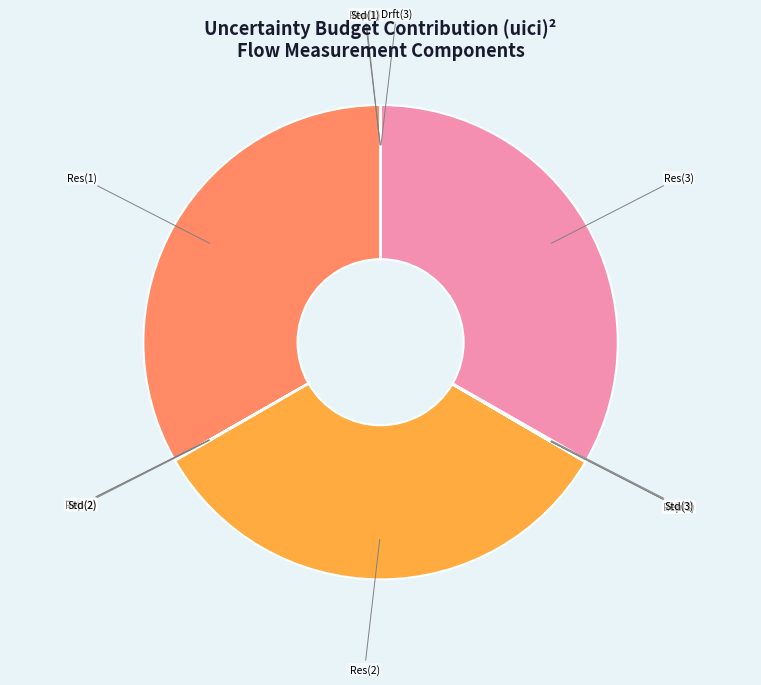

The Res(1) slice represents 47% of the pie. True or false?

False